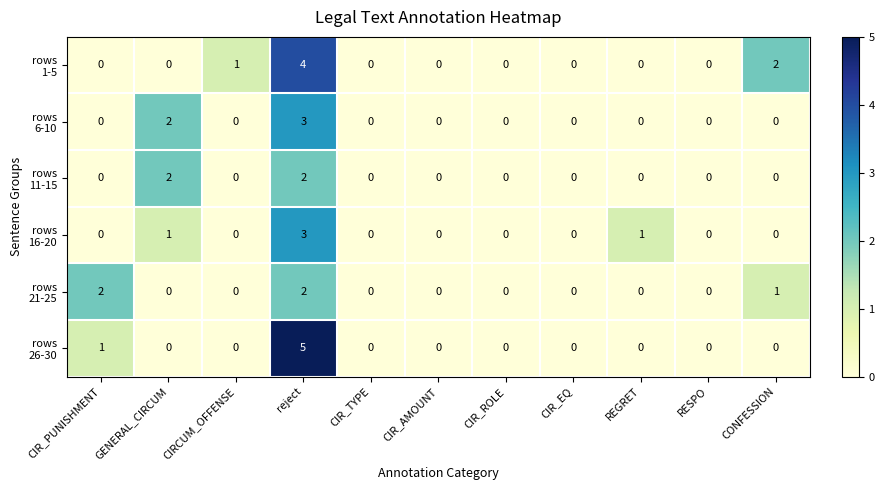

Which category has the highest value across all series?

reject